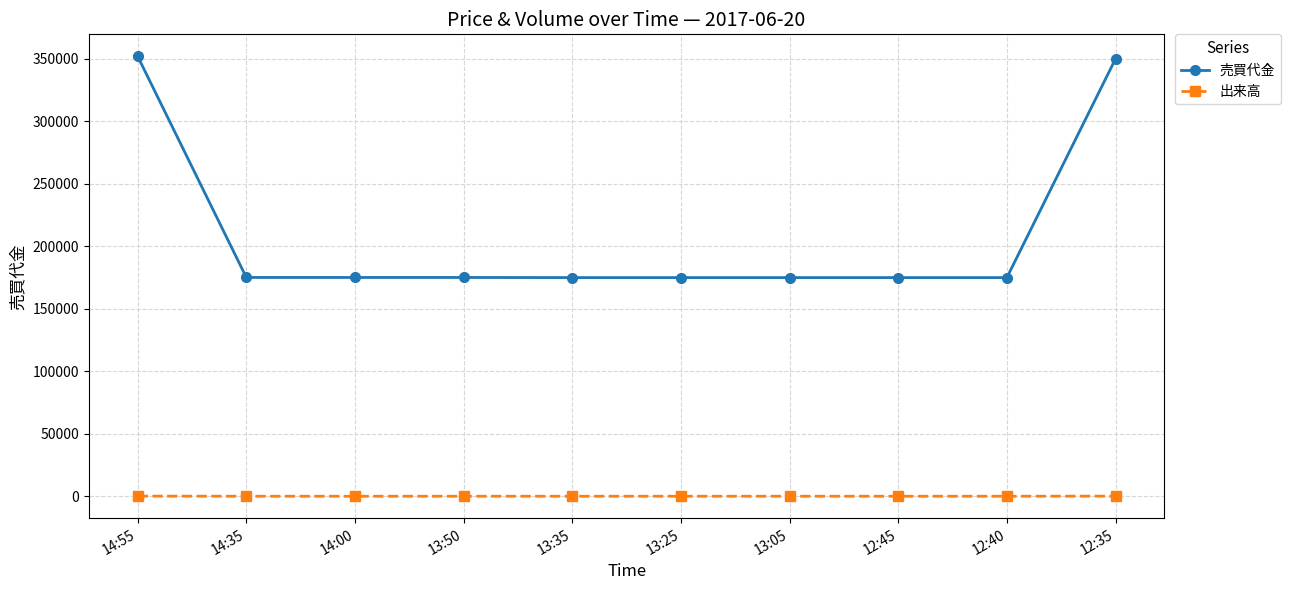

Which series has the largest total across all categories?

売買代金